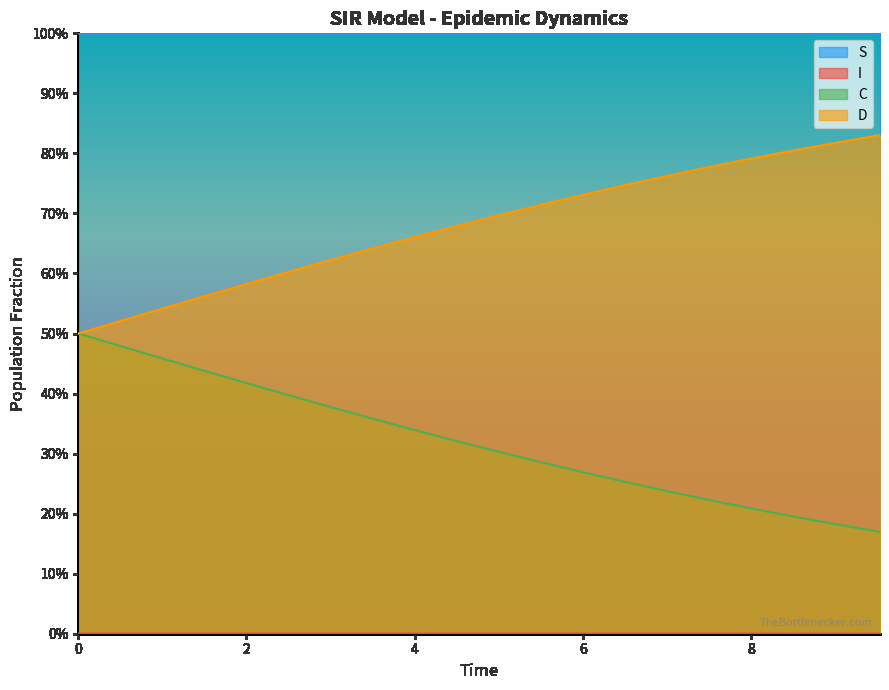

True or false: C and S intersect in this chart.

False